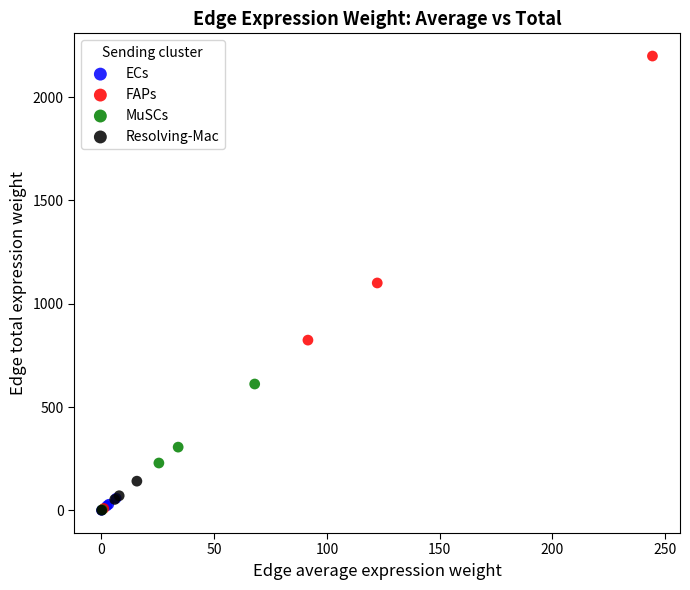

Which series reaches the maximum Y coordinate?

FAPs